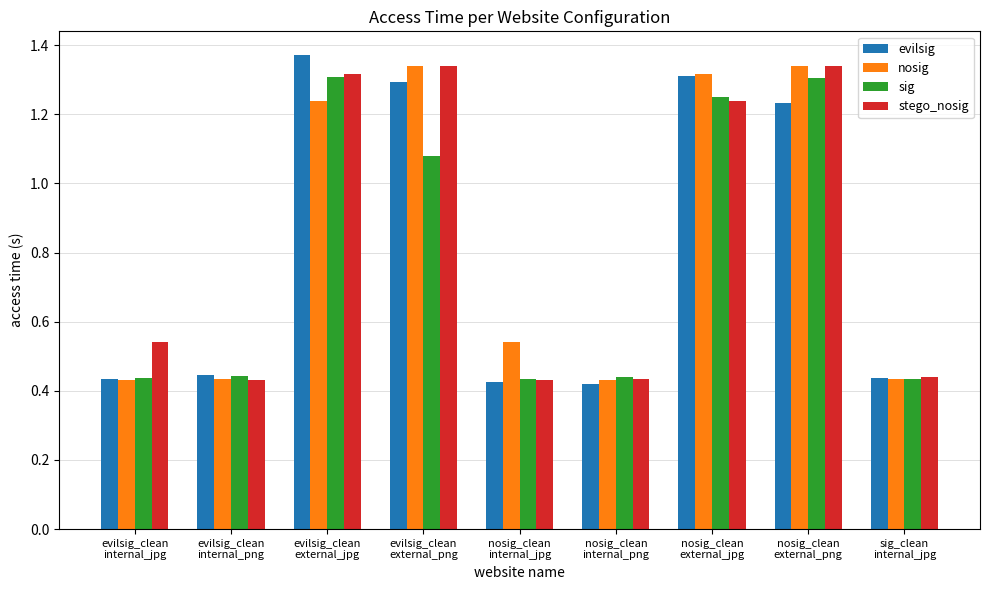

What are all the series names shown in the legend?

evilsig, nosig, sig, stego_nosig